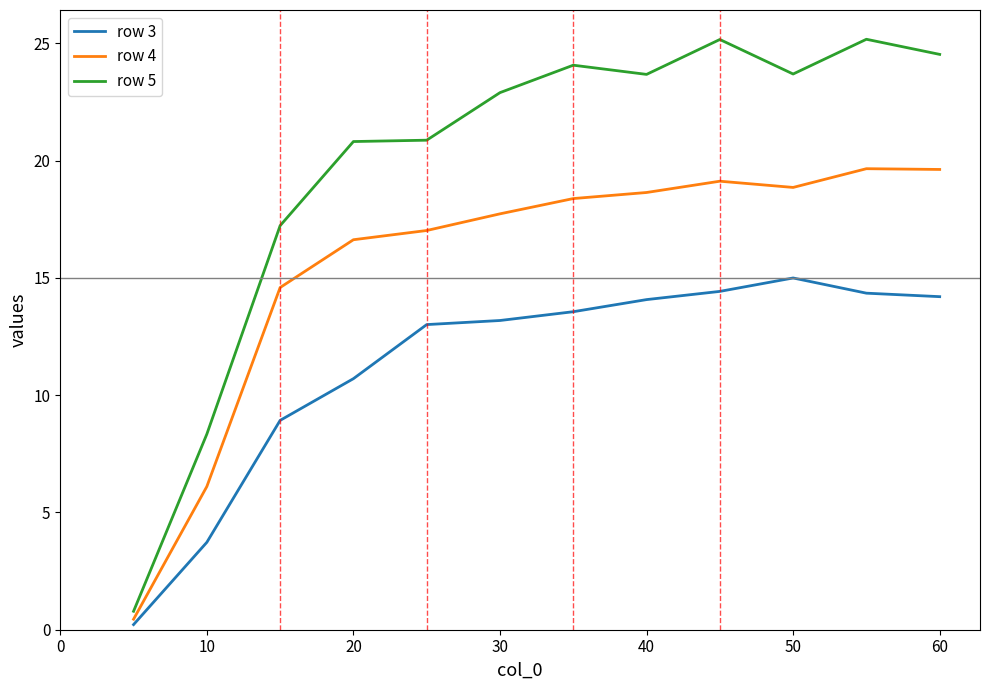

Rank the series by their average value, from highest to lowest.

row 5, row 4, row 3